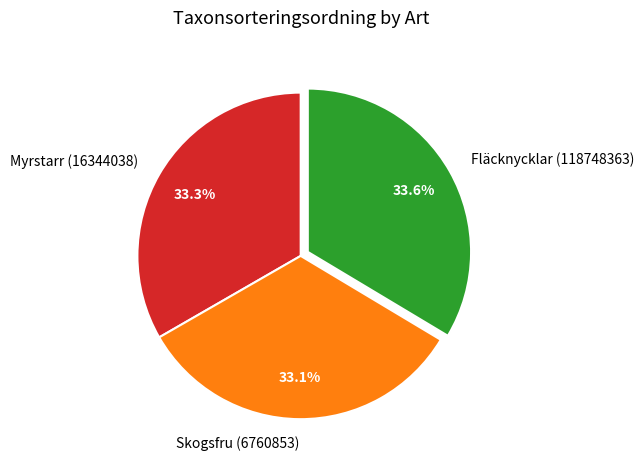

What percentage is NOT represented by Myrstarr (16344038)?

66.7%